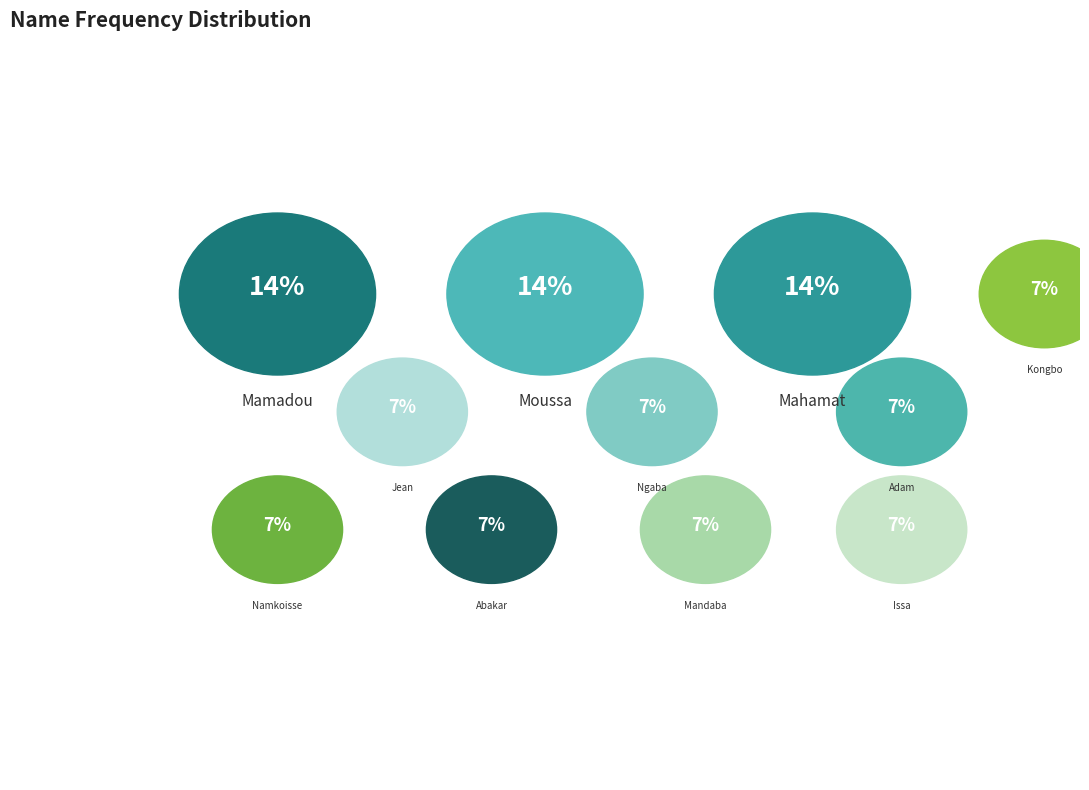

Is there a majority slice in this chart?

No